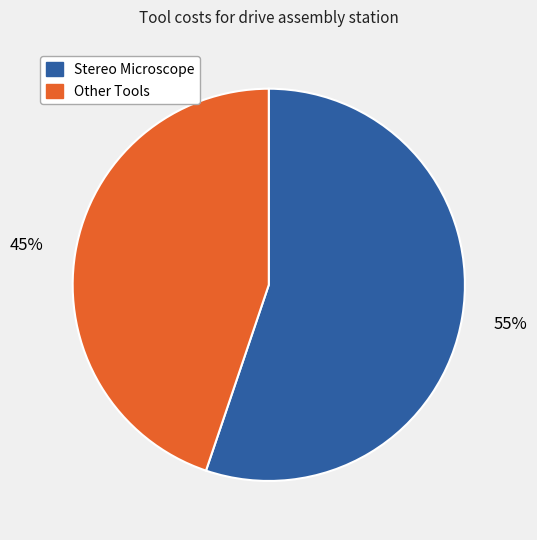

What is the largest slice in the pie chart?

Stereo Microscope